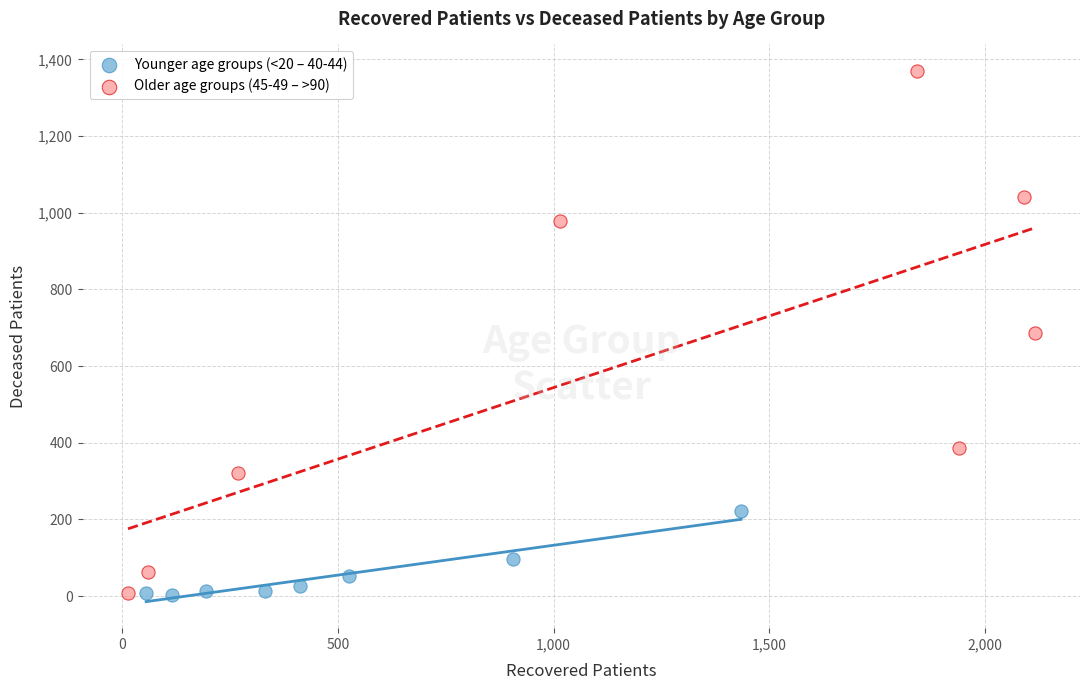

Which series reaches the maximum Y coordinate?

Older age groups (45-49 – >90)